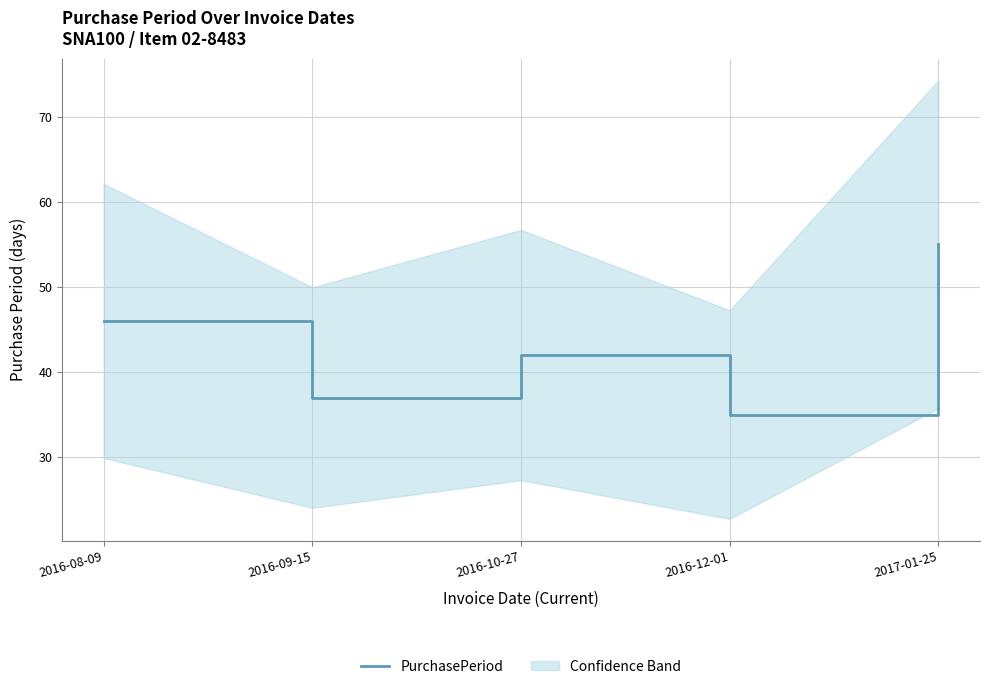

What is the change in value from 2016-10-27 to 2017-01-25?

+13